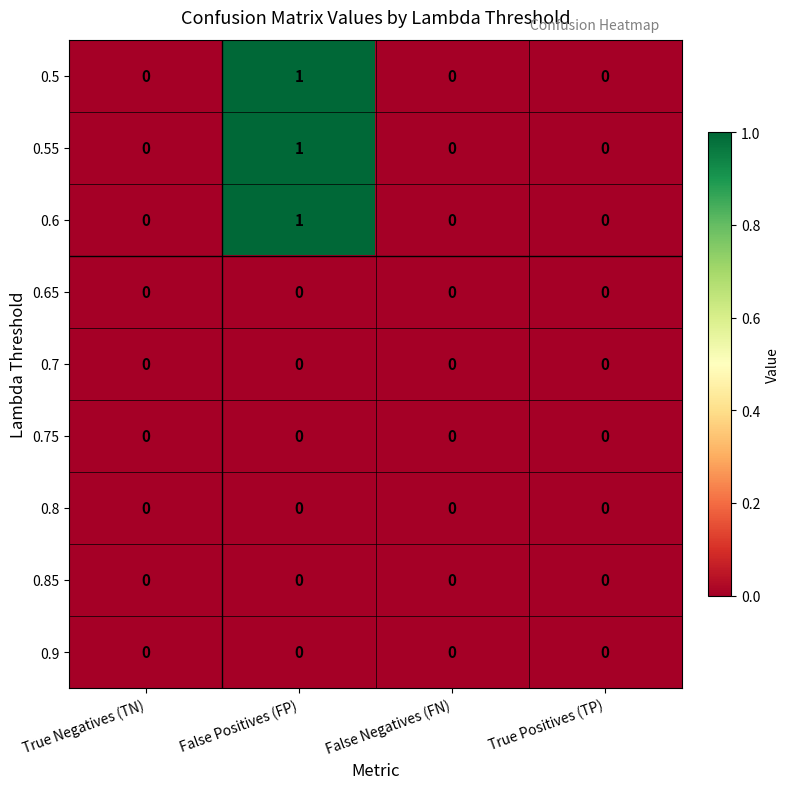

Is the value of 0.7 at True Positives (TP) greater than the value of 0.55 at False Positives (FP)?

No